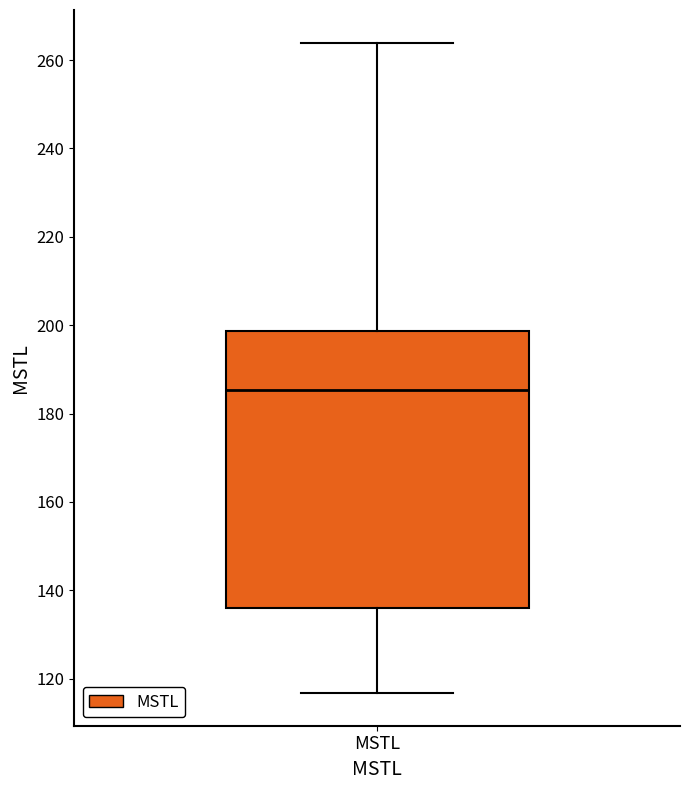

Read this box plot against the y-axis: the position of the median line, the range covered by the box, and the ends of both whiskers. The values are not printed on the chart, so give them approximately, as read against the axis.

median 186, box 136 to 198, whiskers 116 to 264